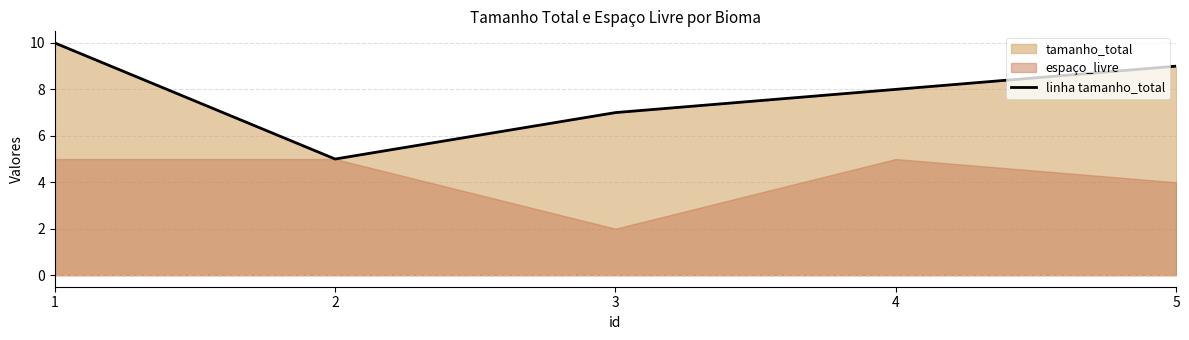

Is it true that the value at 4 is 14?

False